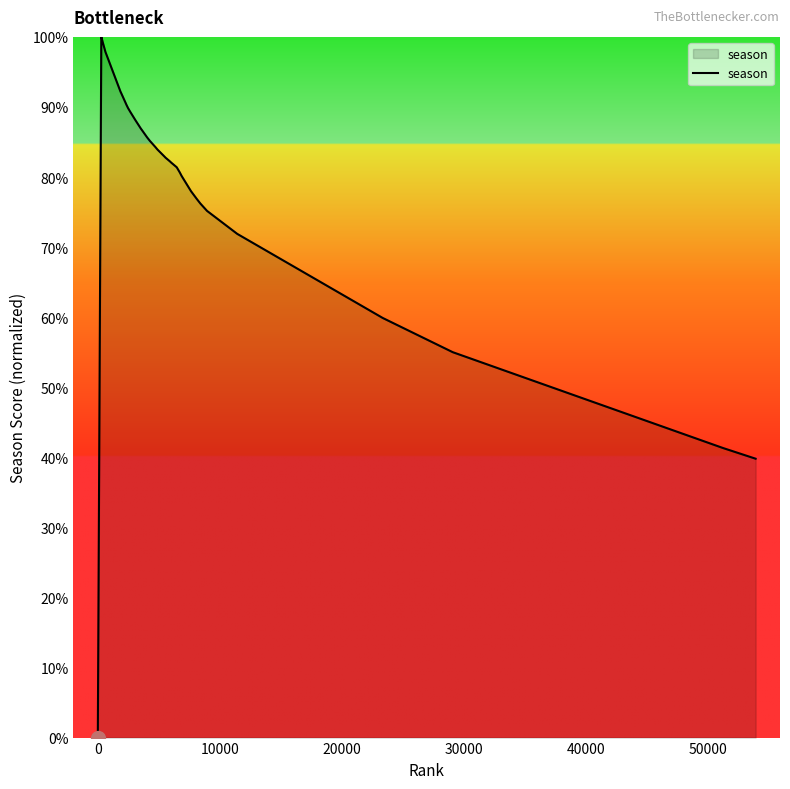

What is the maximum value shown in the chart?

100.0